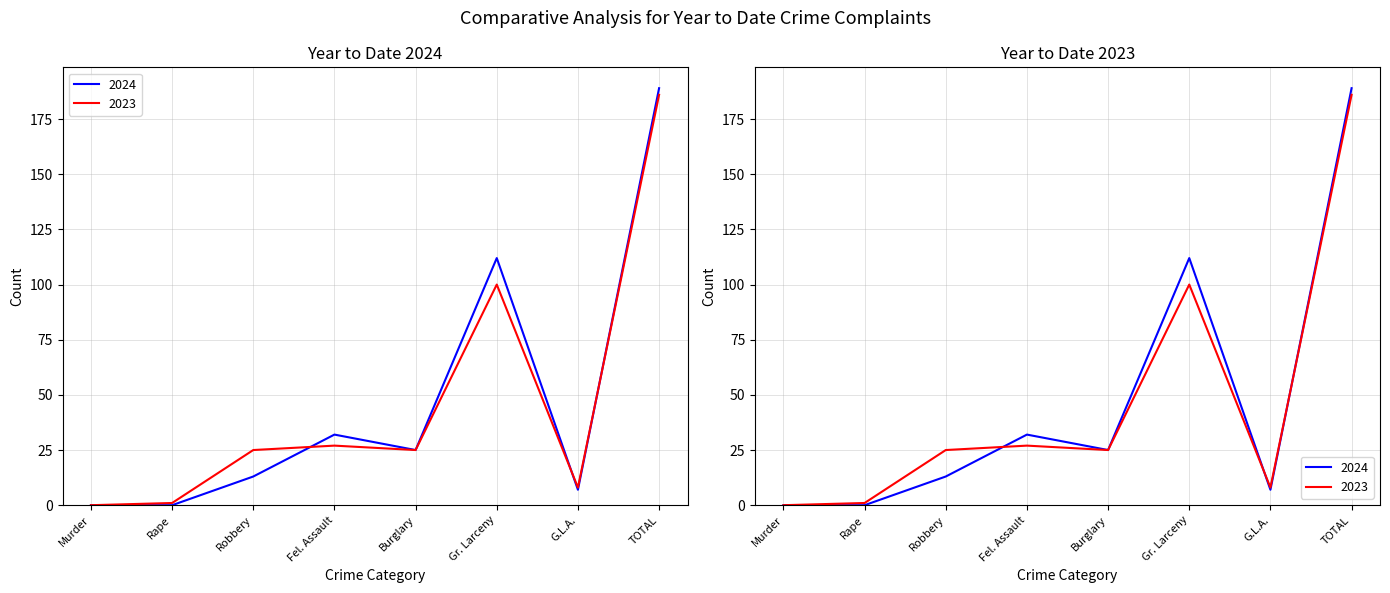

Reading right to left, what are all the values shown in this chart?

2024: TOTAL=189	G.L.A.=7	Gr. Larceny=112	Burglary=25	Fel. Assault=32	Robbery=13	Rape=0	Murder=0
2023: TOTAL=186	G.L.A.=8	Gr. Larceny=100	Burglary=25	Fel. Assault=27	Robbery=25	Rape=1	Murder=0